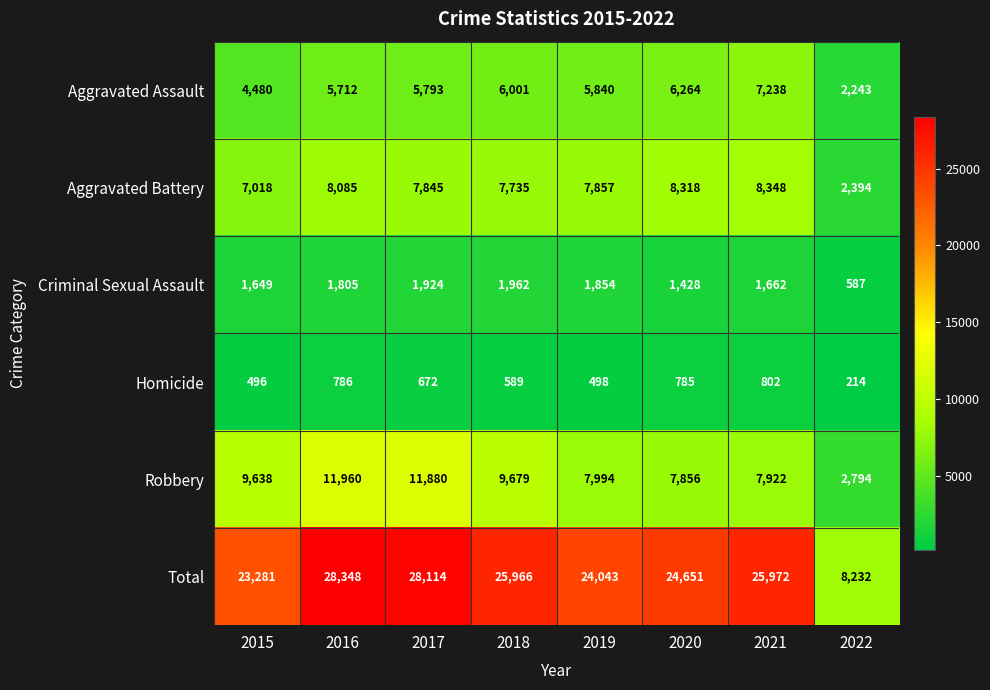

What is the highest value of the Criminal Sexual Assault series?

1962